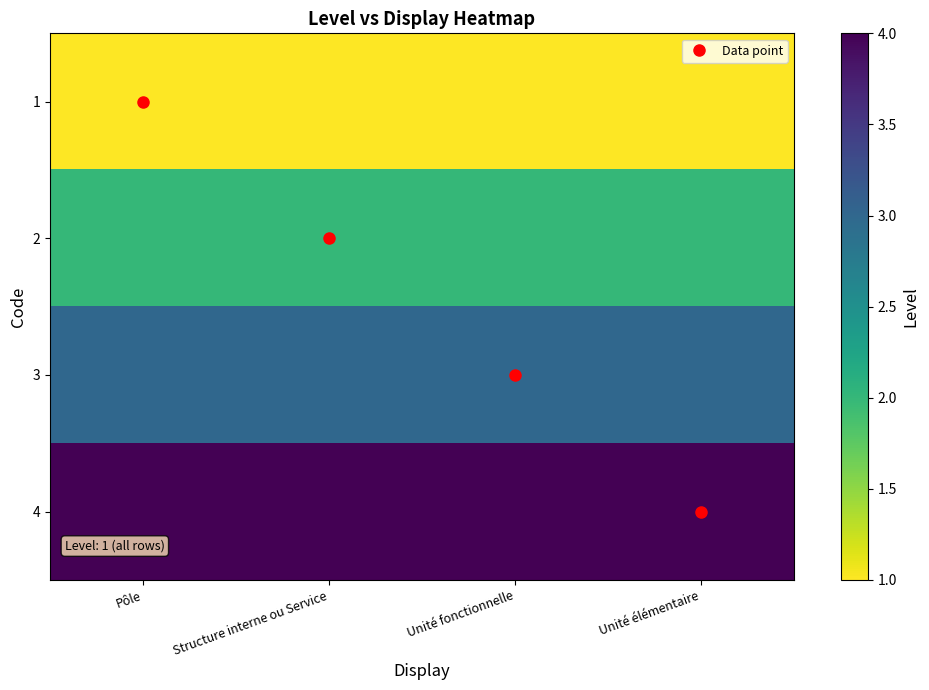

What is the total value across all series at Unité fonctionnelle?

10